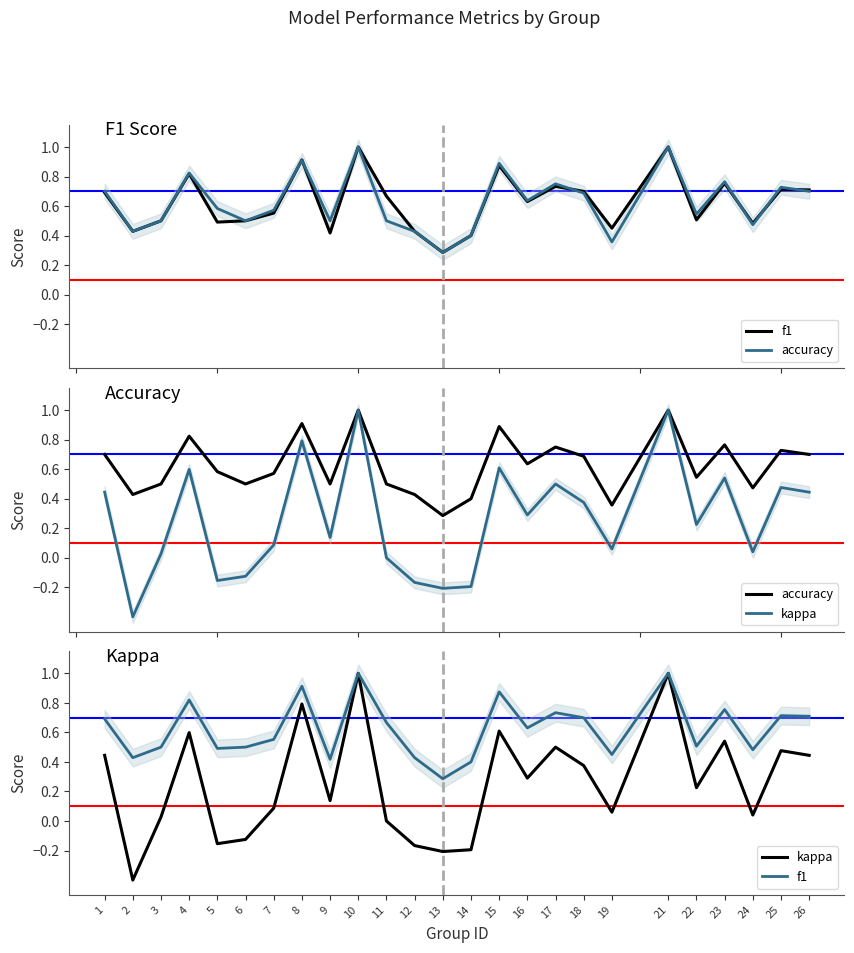

At 5, list the series in order from smallest to largest.

kappa, f1, accuracy